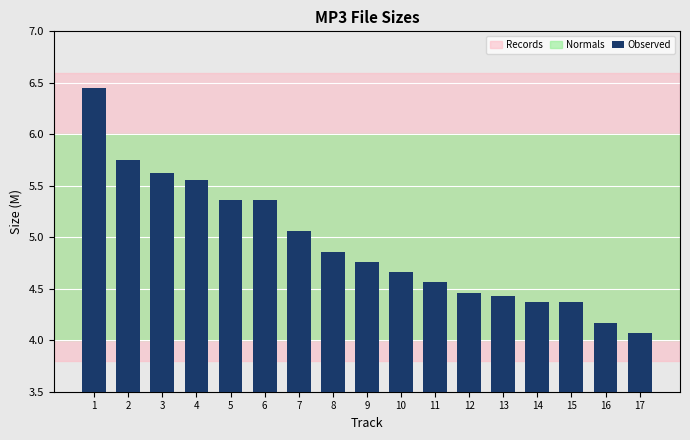

How many bars are there in total?

17